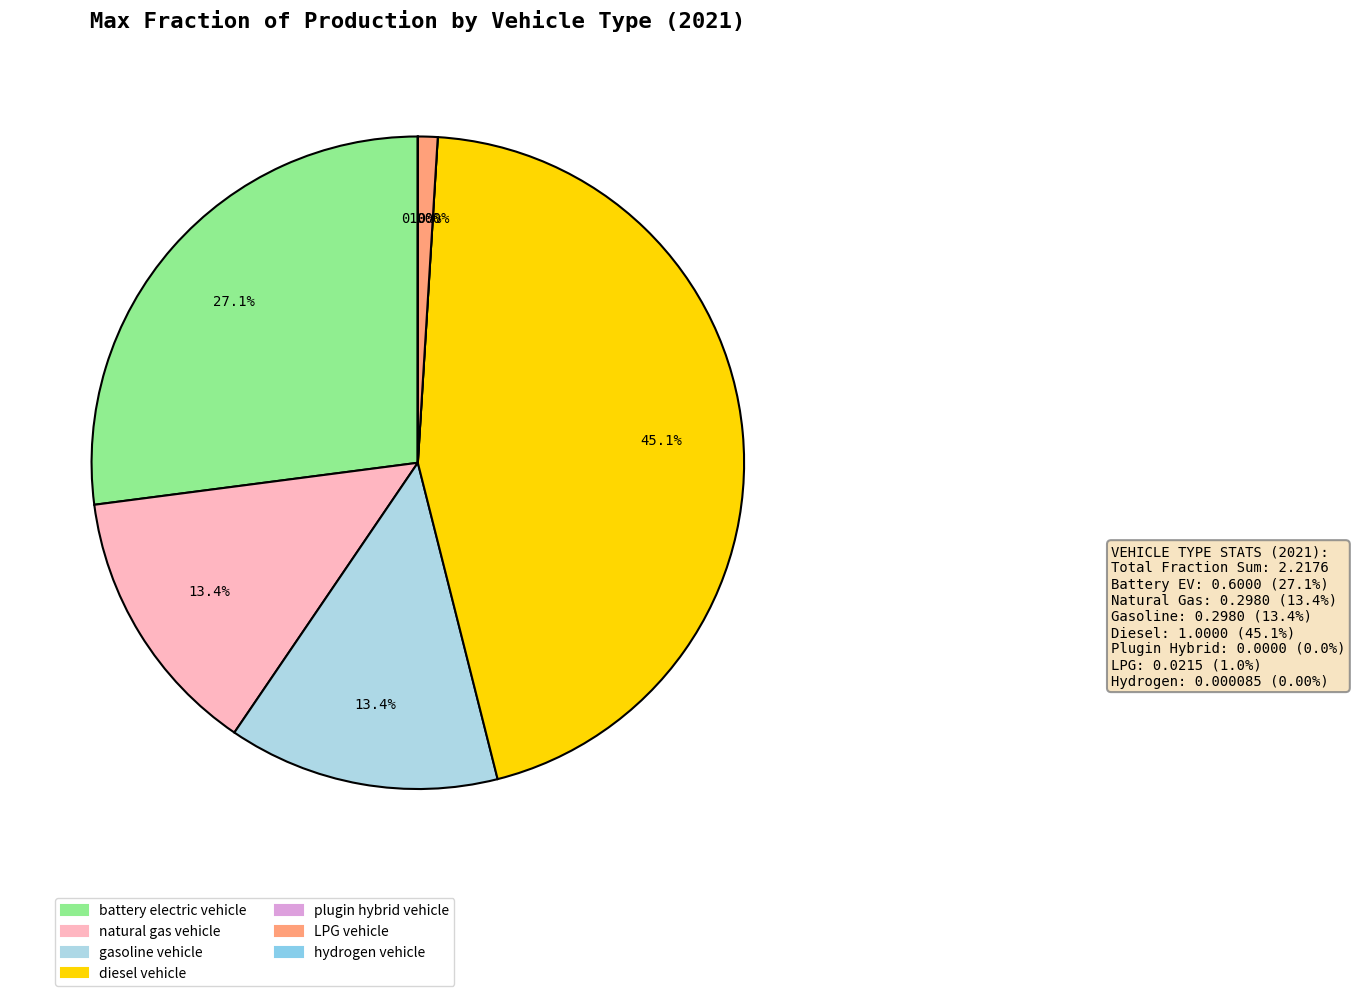

What portion of the pie excludes battery electric vehicle?

72.9%